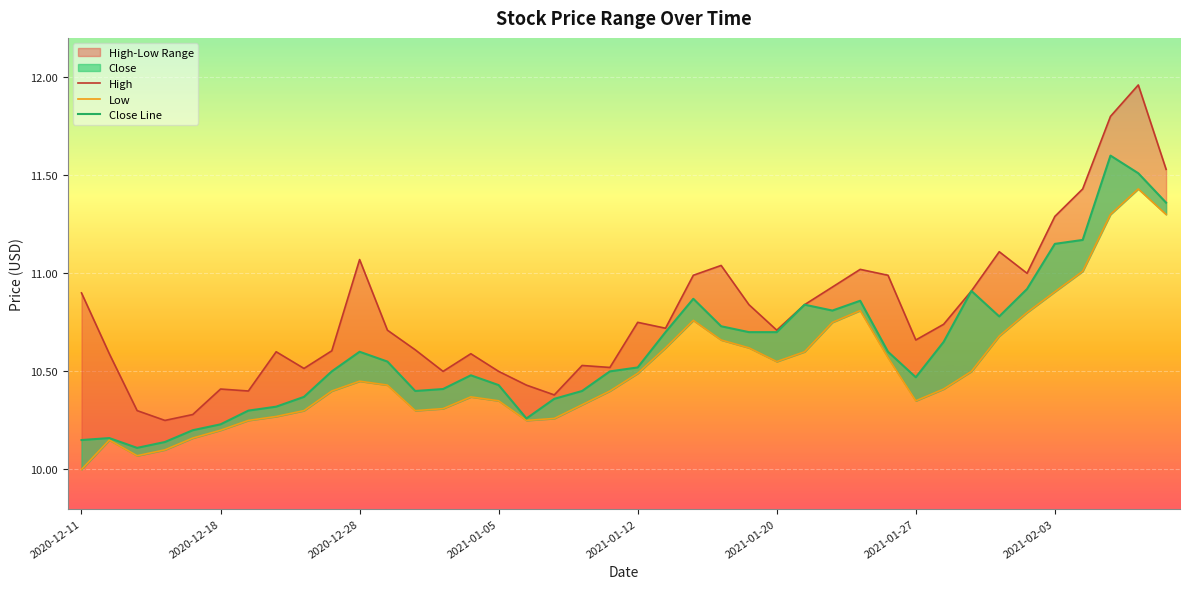

True or false: Close and Low intersect in this chart.

False